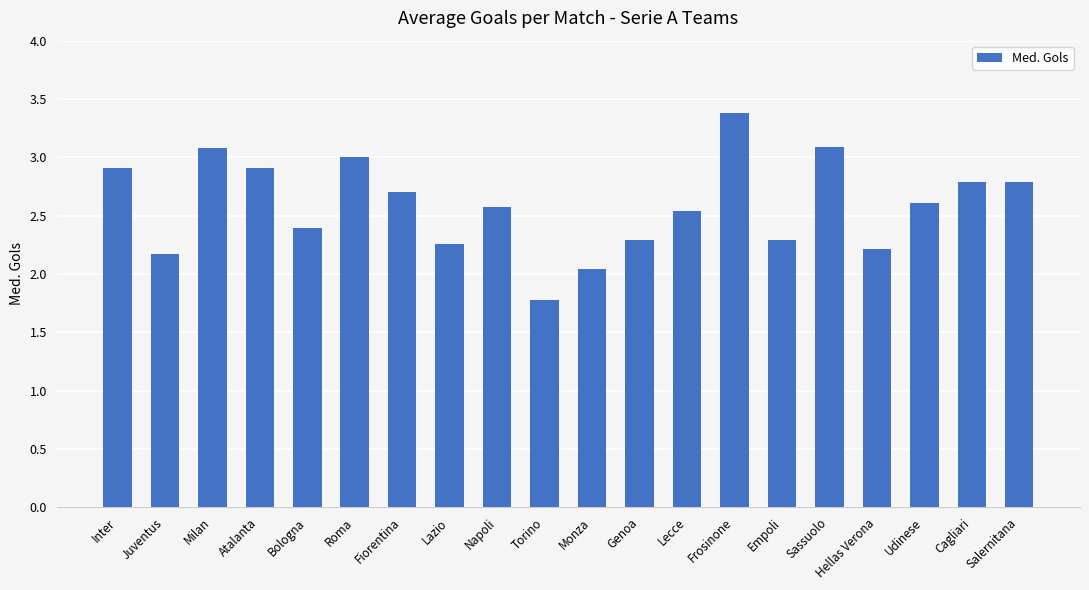

Approximately how many times larger is the value at Udinese compared to Lazio?

1.2